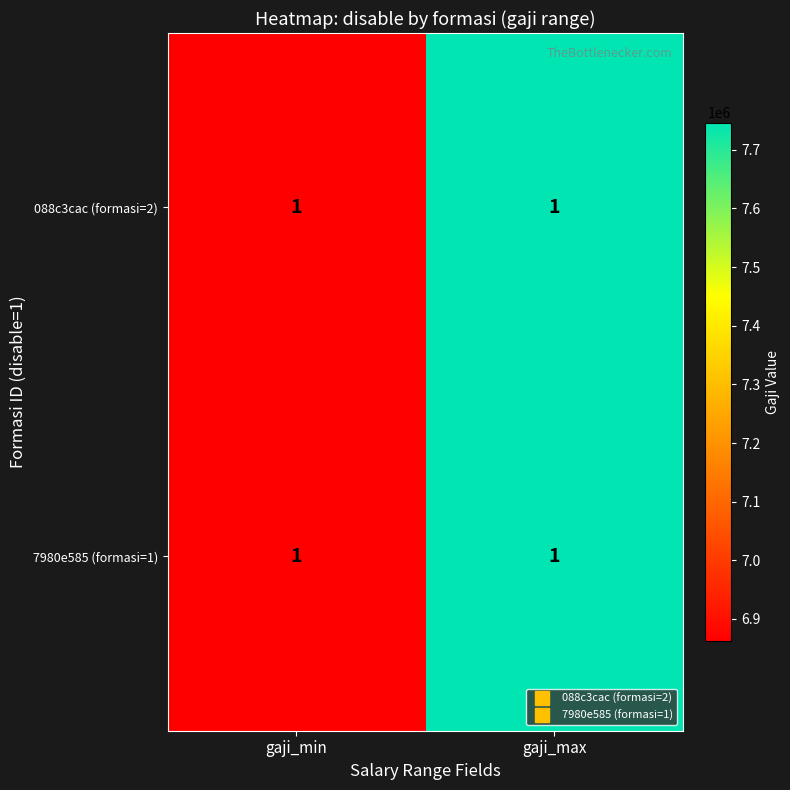

Which category has the highest value in the 088c3cac (formasi=2) series?

gaji_max